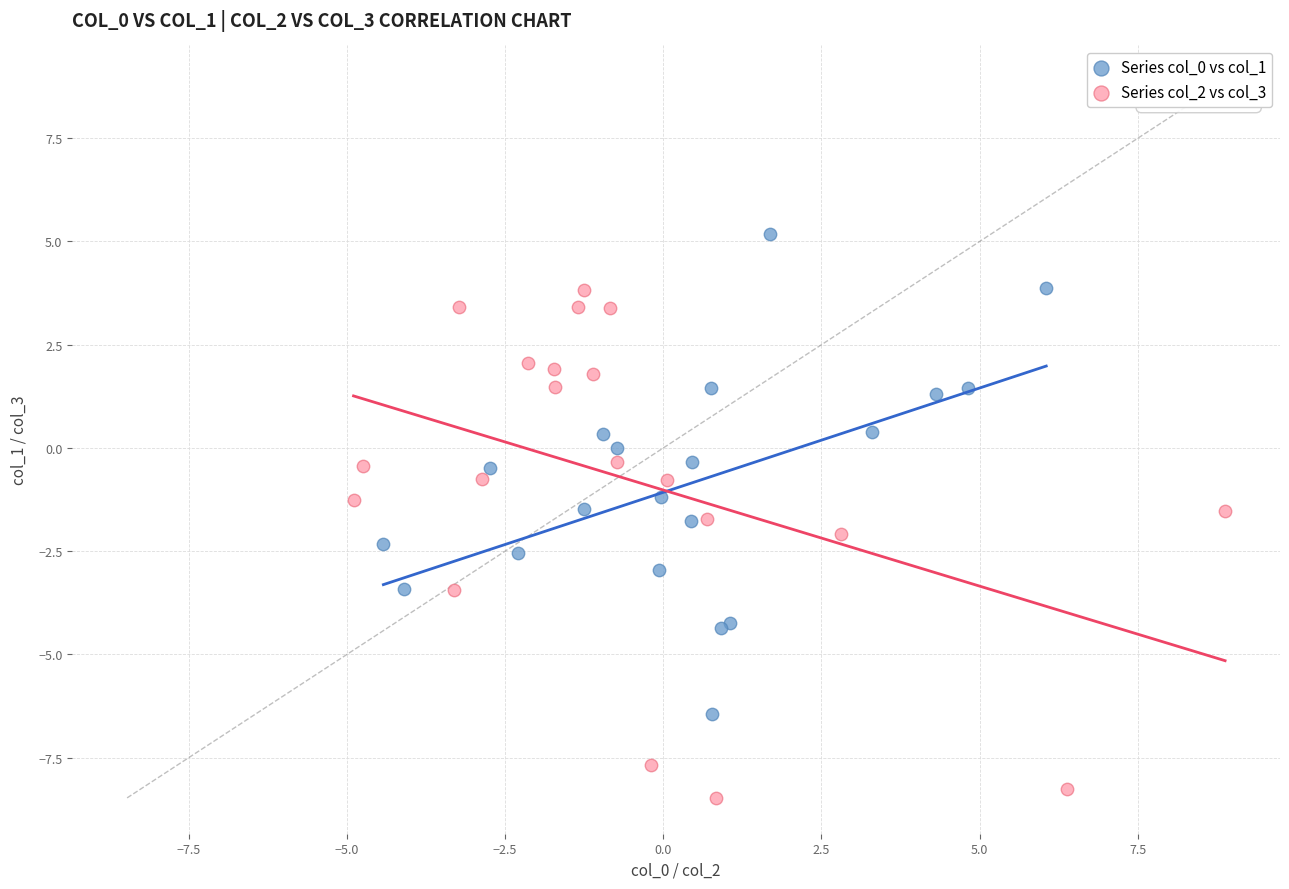

Which series reaches the minimum Y coordinate?

Series col_2 vs col_3